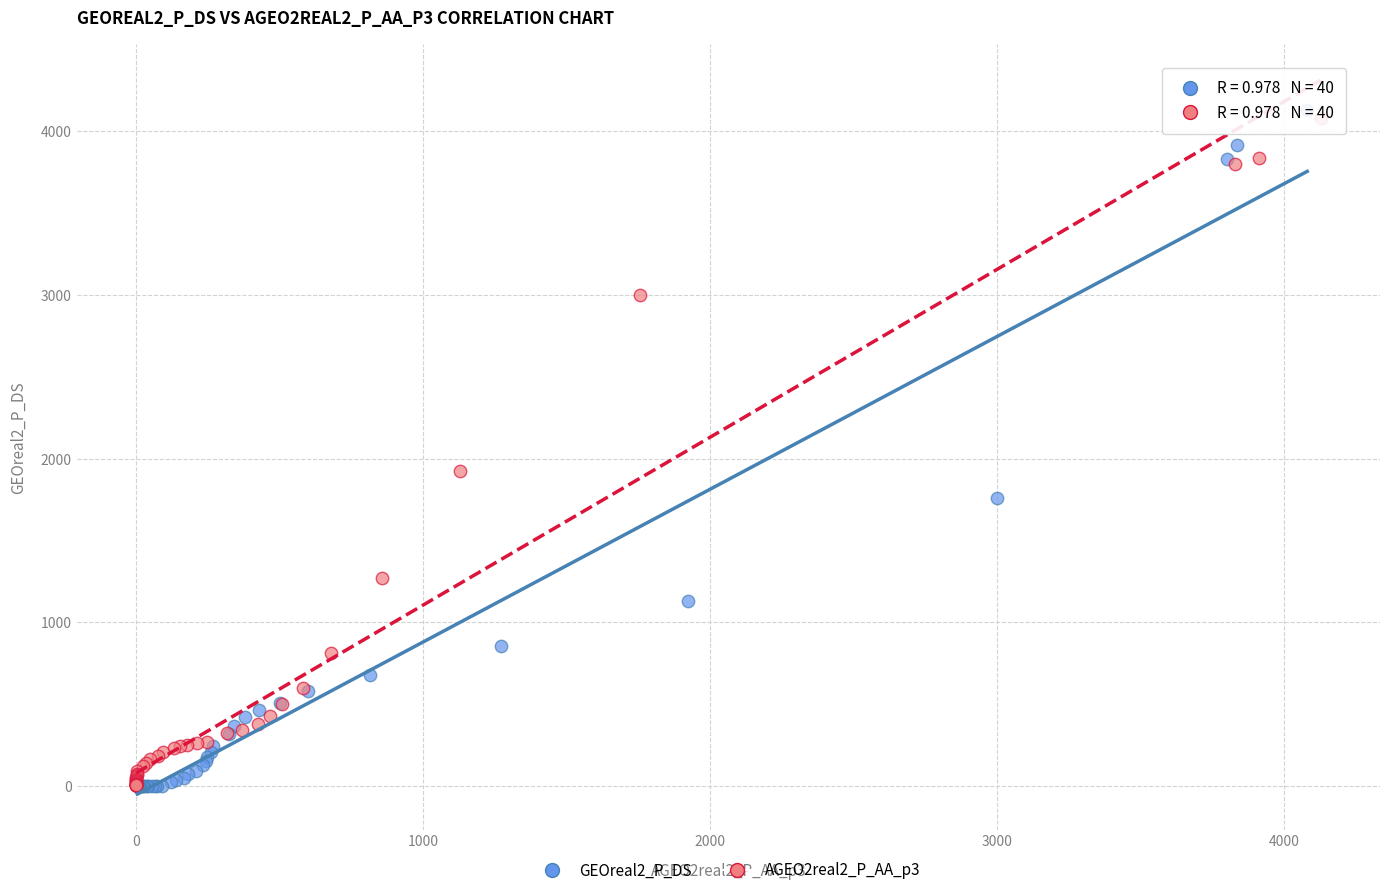

Which series has the widest spread of Y values?

GEOreal2_P_DS